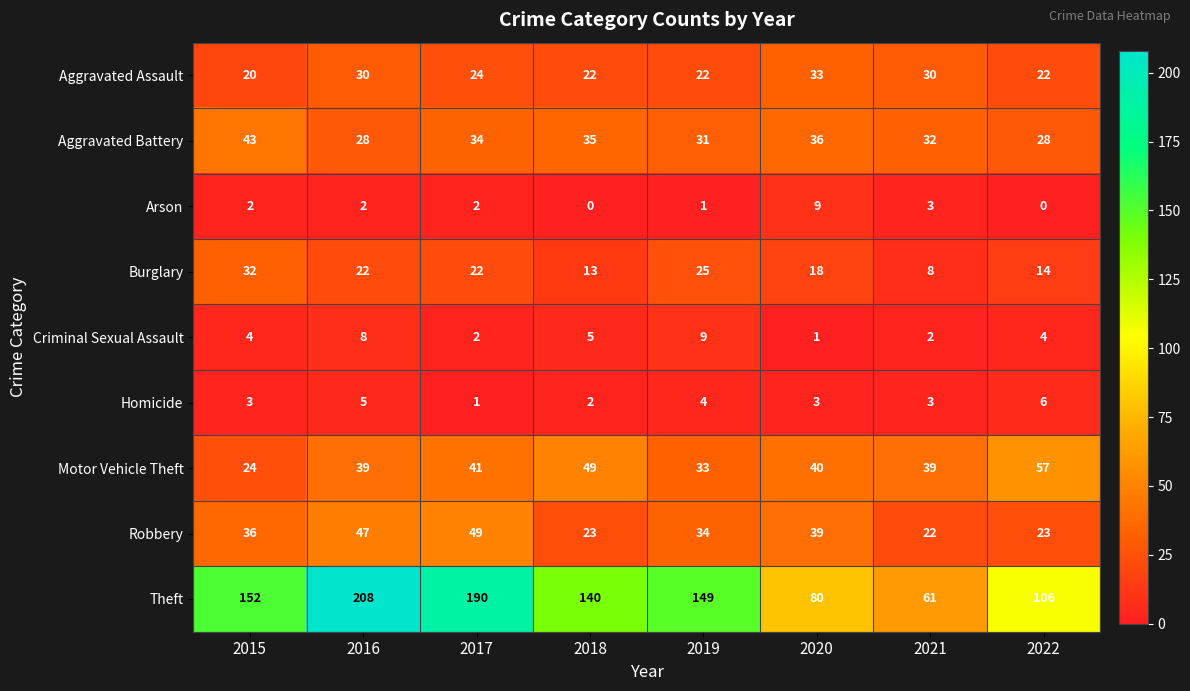

What is the total value across all series at 2021?

200